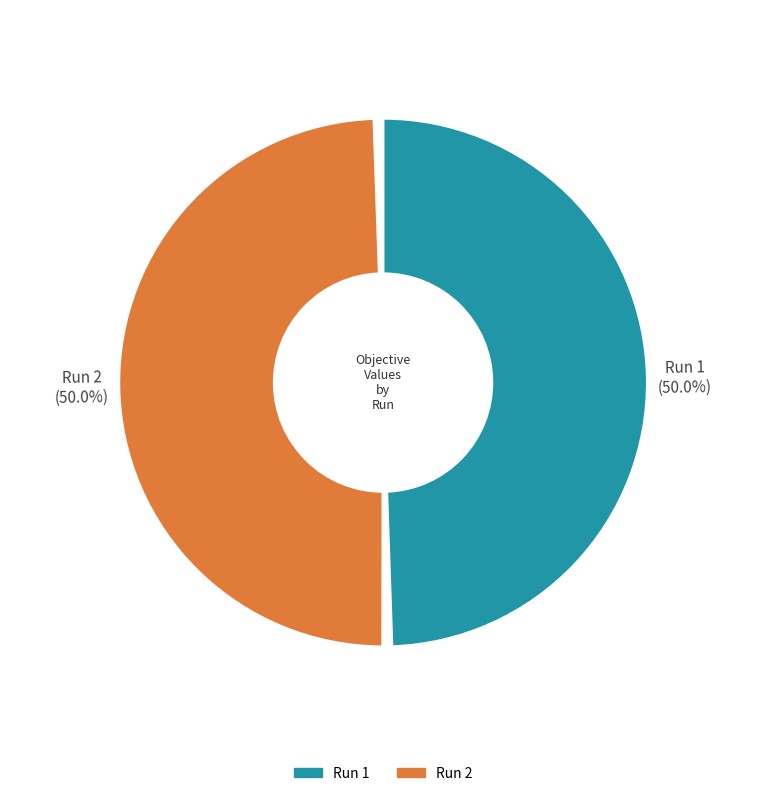

Which category has the biggest portion of the pie?

Run 1